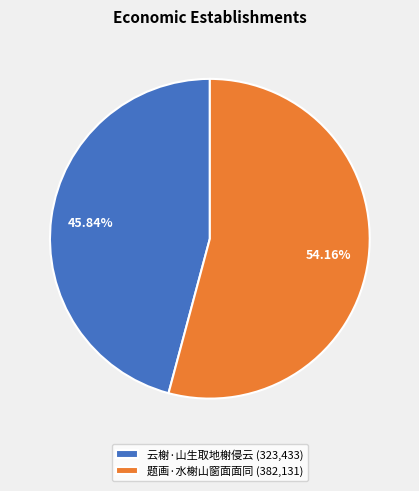

To the nearest percent, what percentage of the pie is 云榭·山生取地榭侵云?

46%